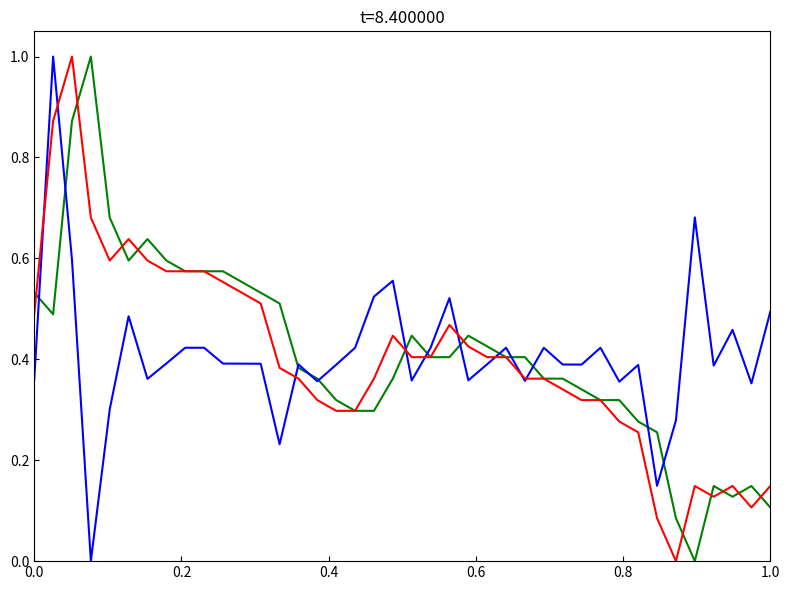

What is the greatest value displayed?

1.0